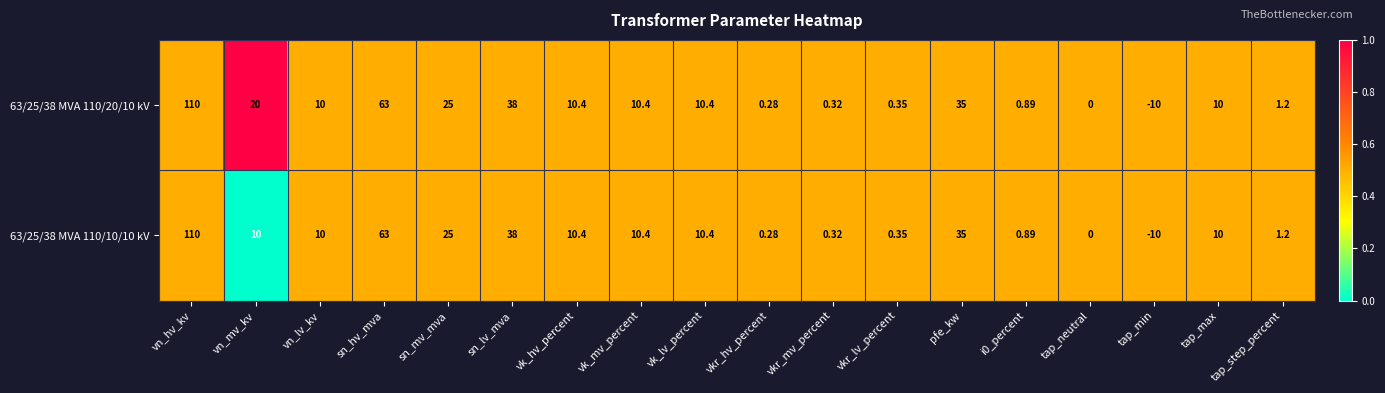

Is the value of 63/25/38 MVA 110/10/10 kV at vk_hv_percent greater than the value of 63/25/38 MVA 110/20/10 kV at sn_lv_mva?

No